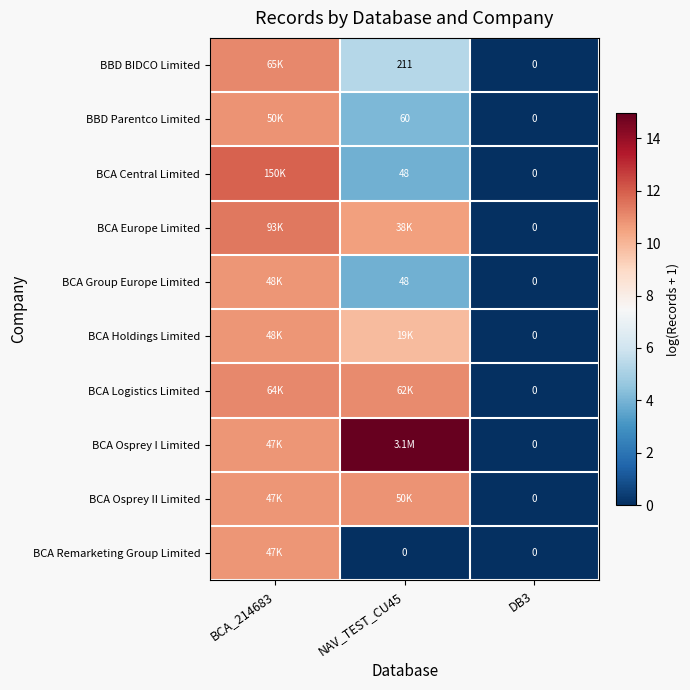

At how many categories does at least one series exceed 1?

2